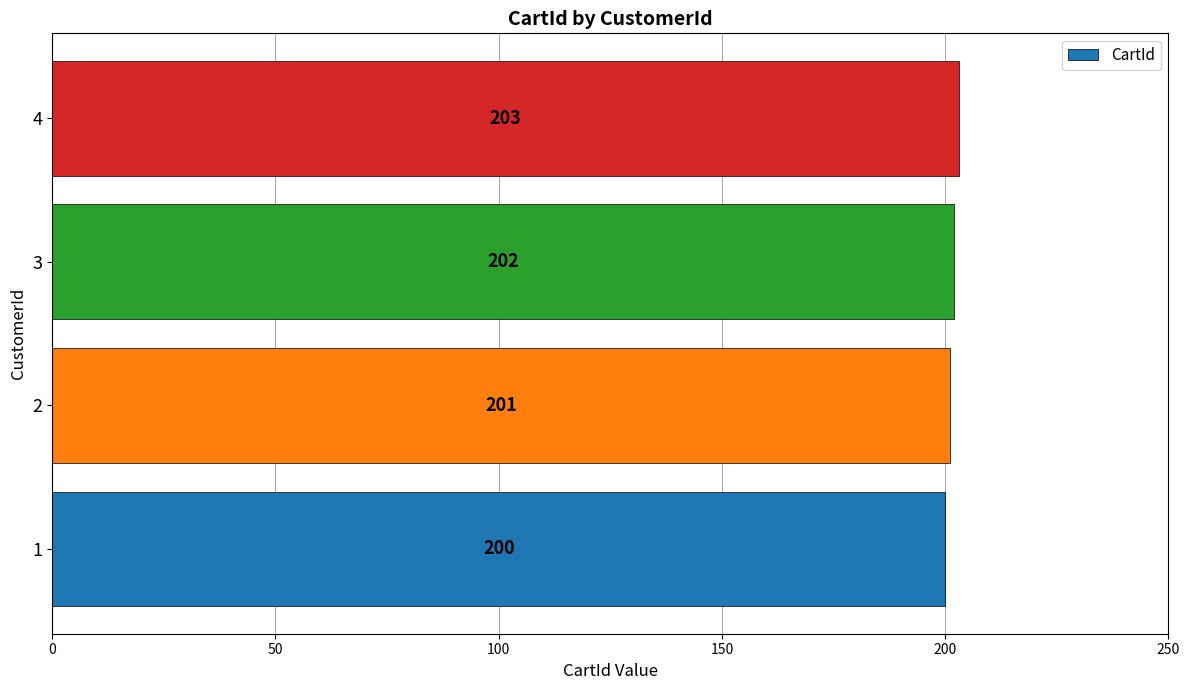

How many values are between 201 and 203?

3